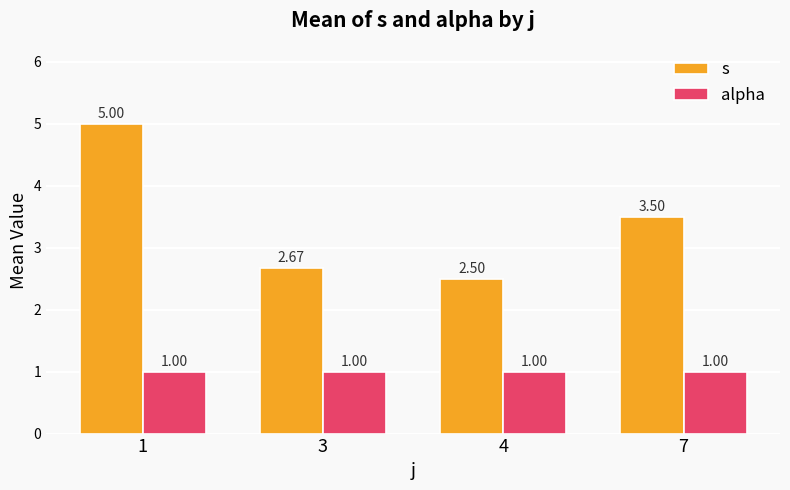

Rank the series by their average value, from highest to lowest.

s, alpha